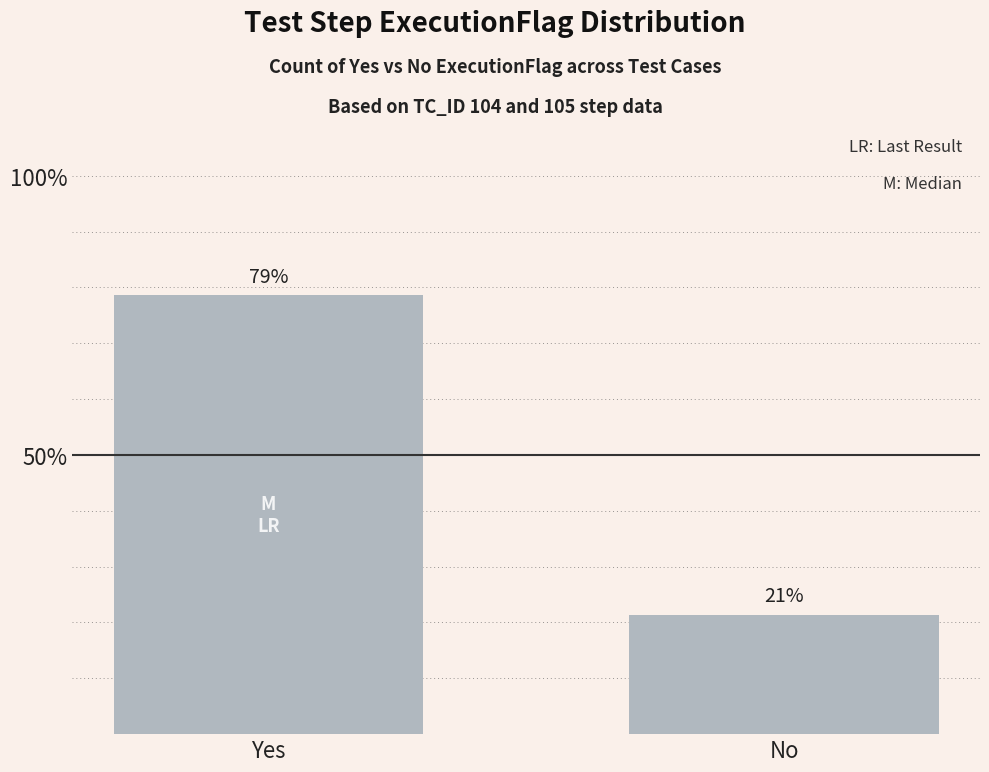

How many bars are there in total?

2